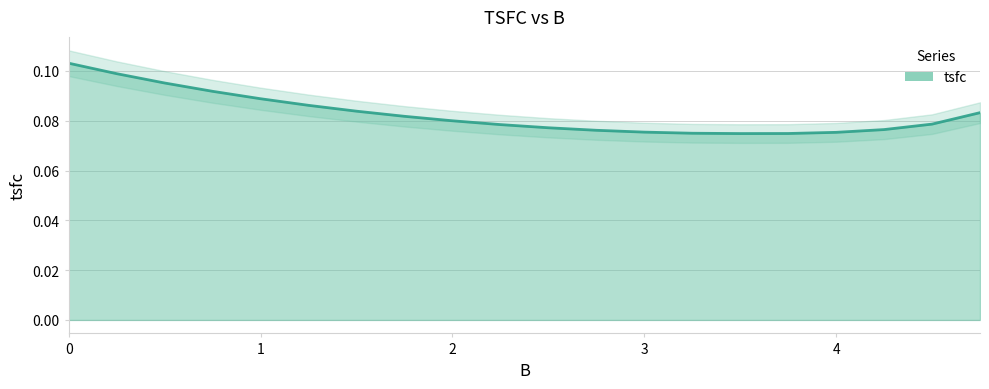

What is the average value?

0.1